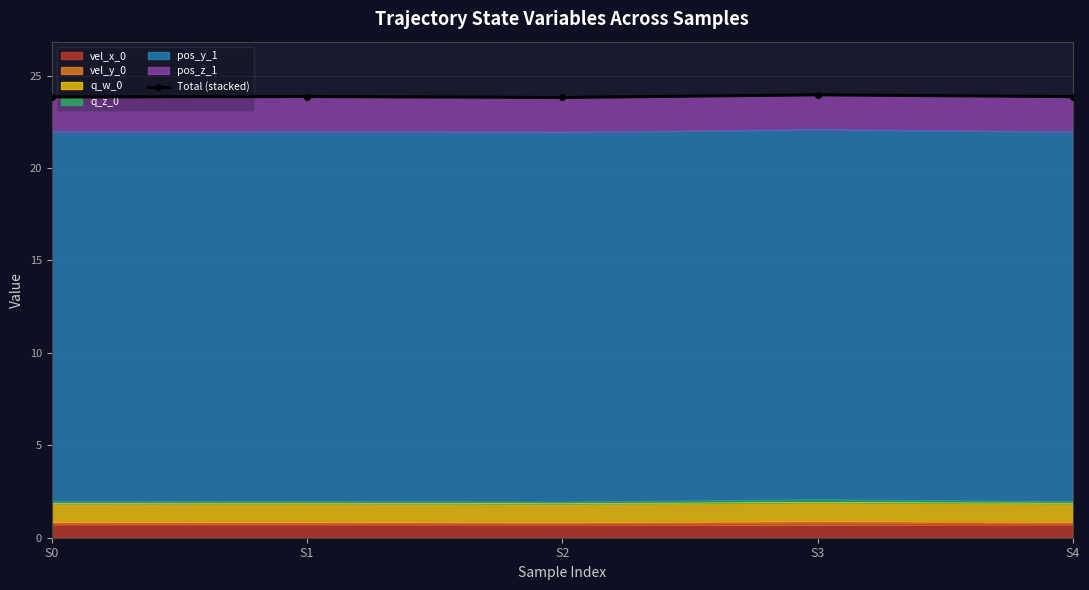

Rank the categories by value from lowest to highest.

S2, S0, S4, S1, S3